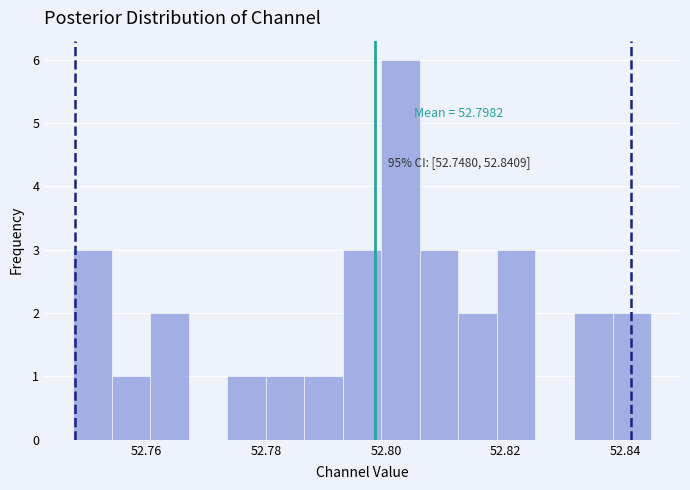

Read against the x-axis, roughly where is the centre of the tallest bar?

52.802